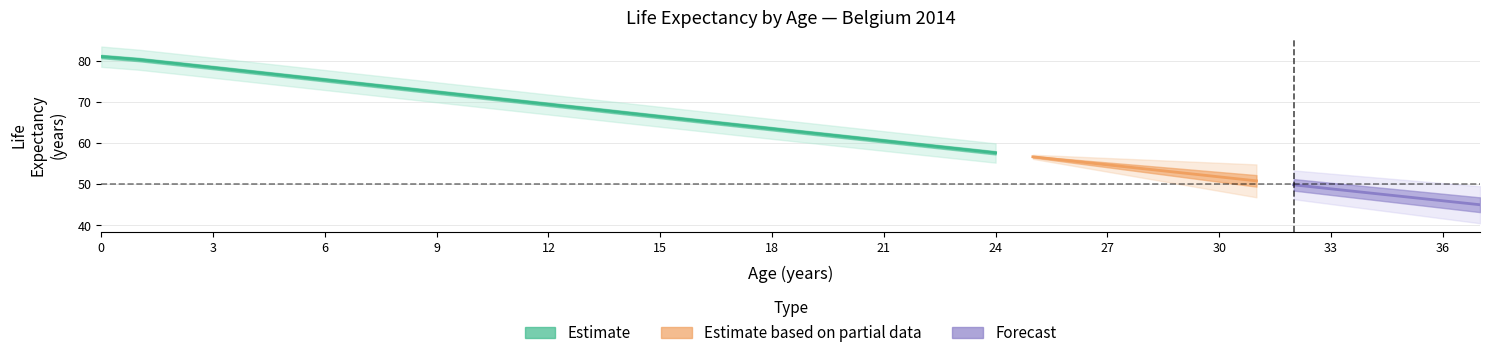

What is the difference between the highest and lowest values at 1?

4.9